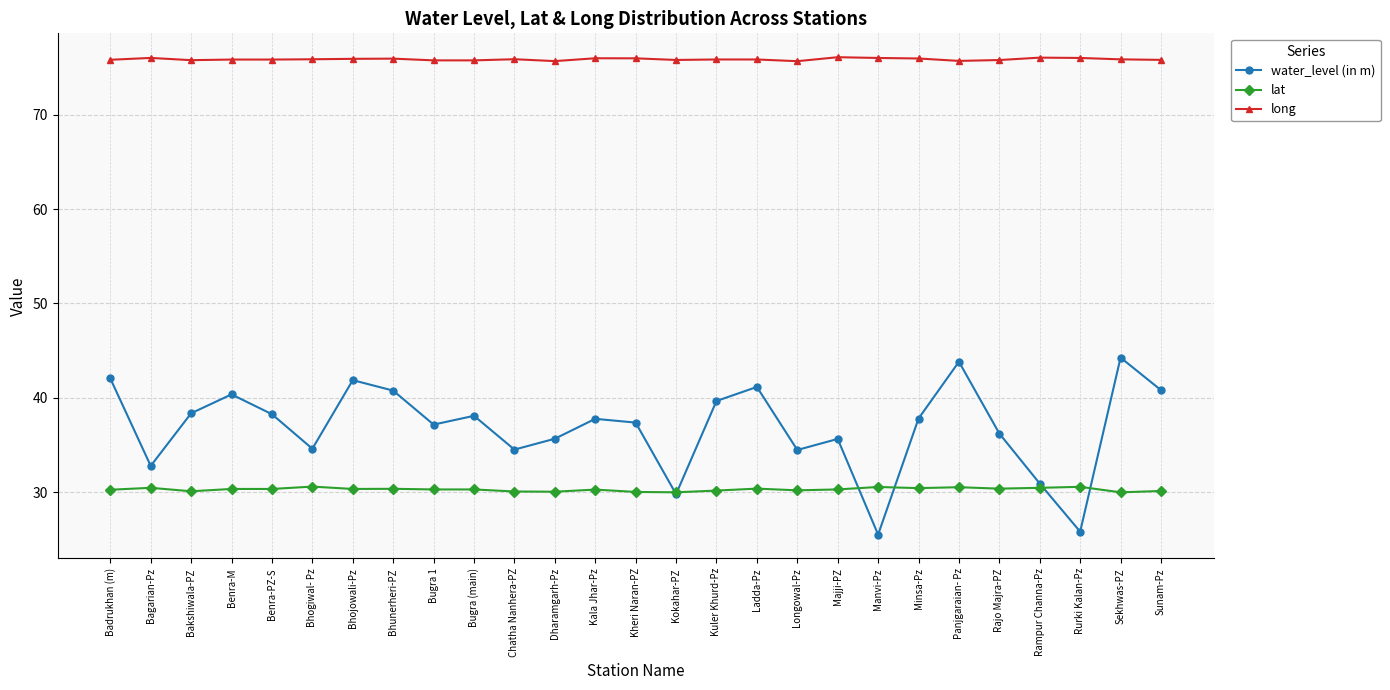

What is the value of the lat point at the 5th from the left?

30.3